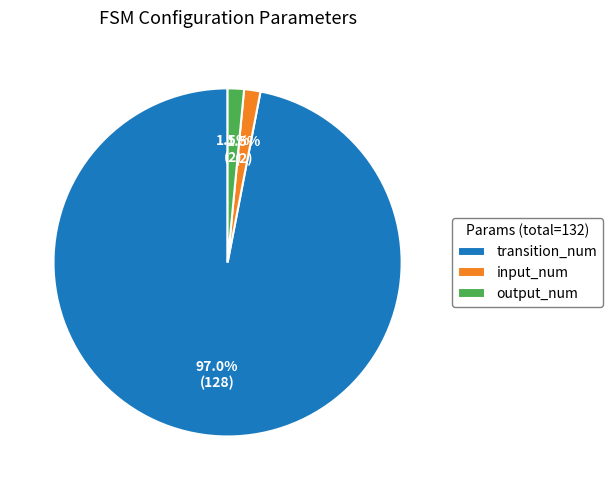

What portion of the pie excludes output_num?

98.5%